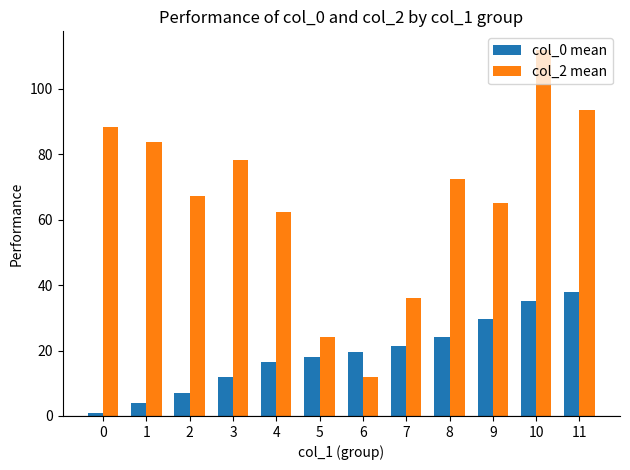

Count the number of categories in the chart.

12